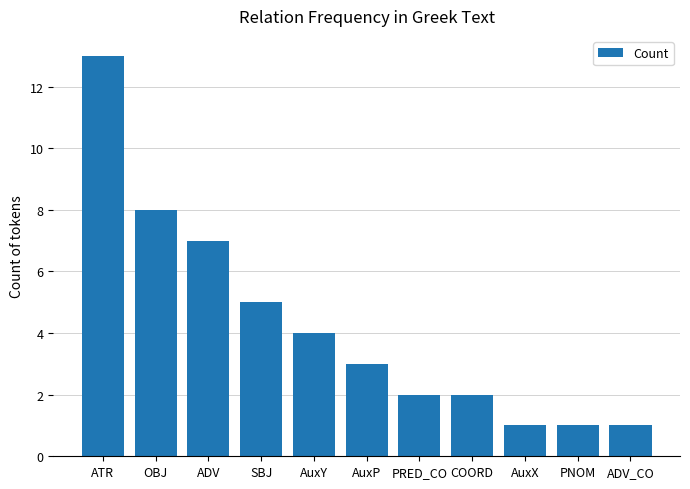

Where does the data first go above 3?

ATR